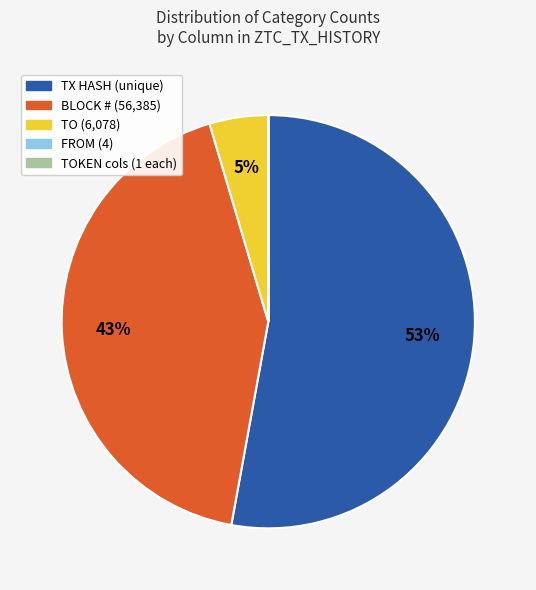

Is there any slice that represents more than half of the pie?

Yes